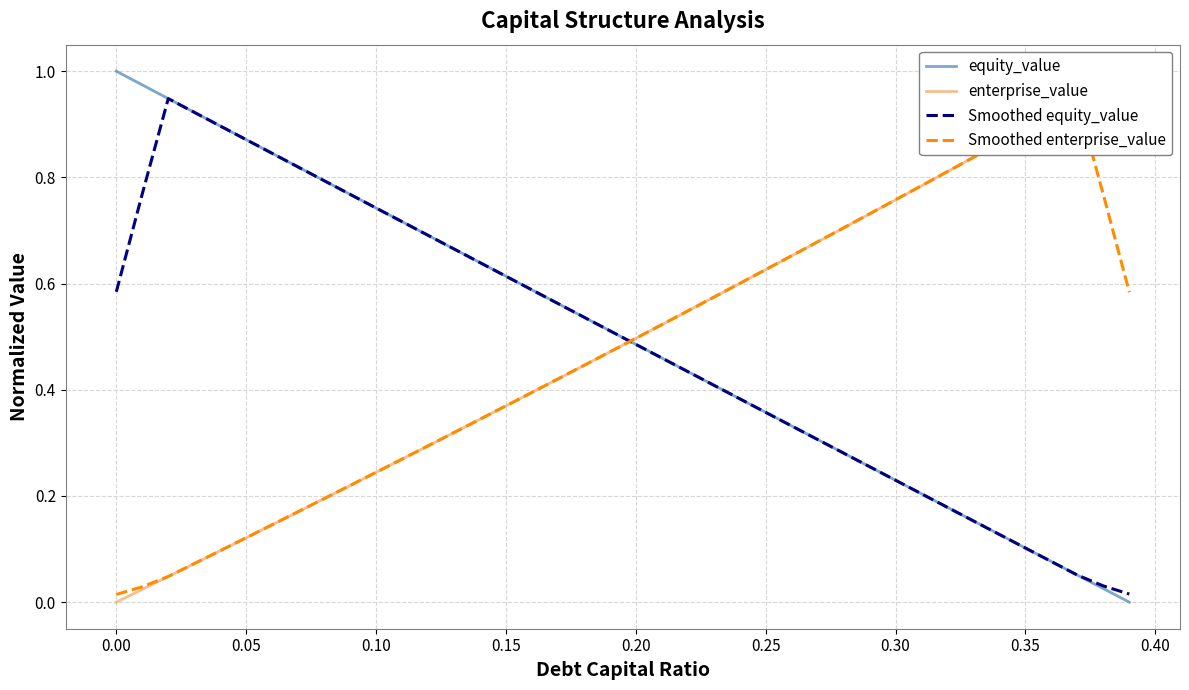

The Smoothed equity_value series shows 0.9 at 0.00. True or false?

False